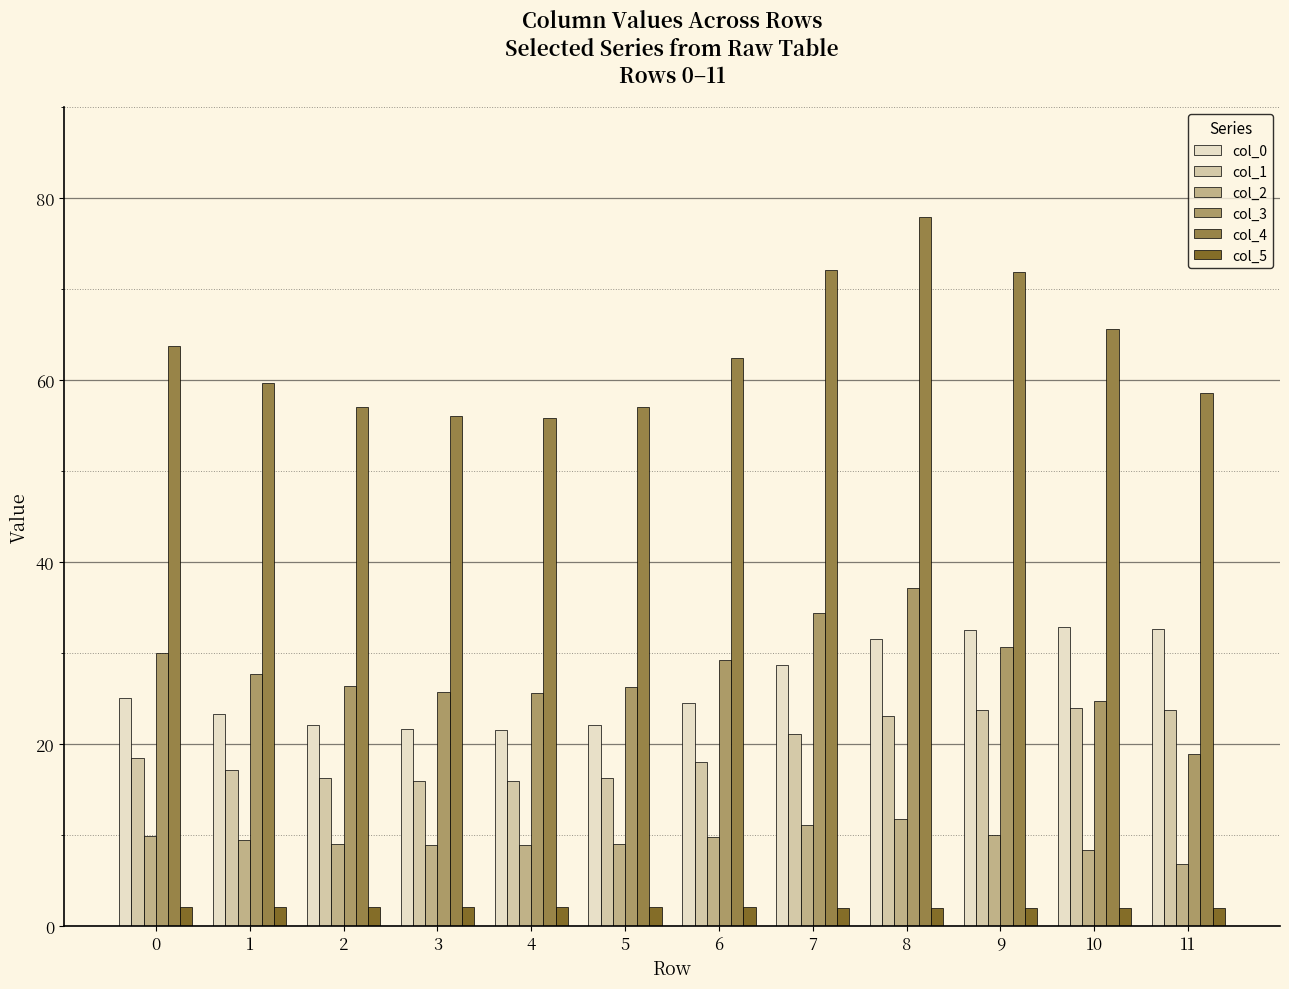

How many data points does each series have?

12